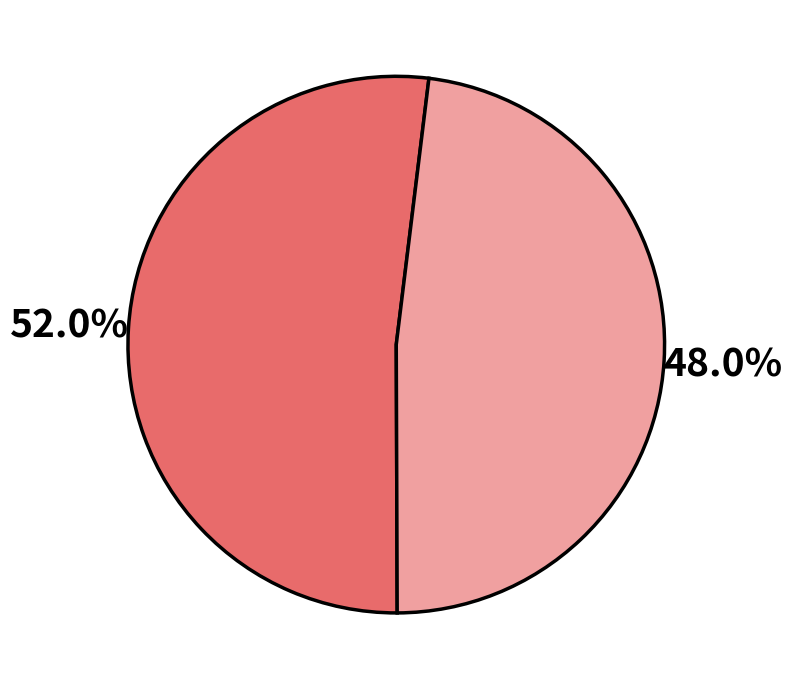

Is there any slice that represents more than half of the pie?

Yes